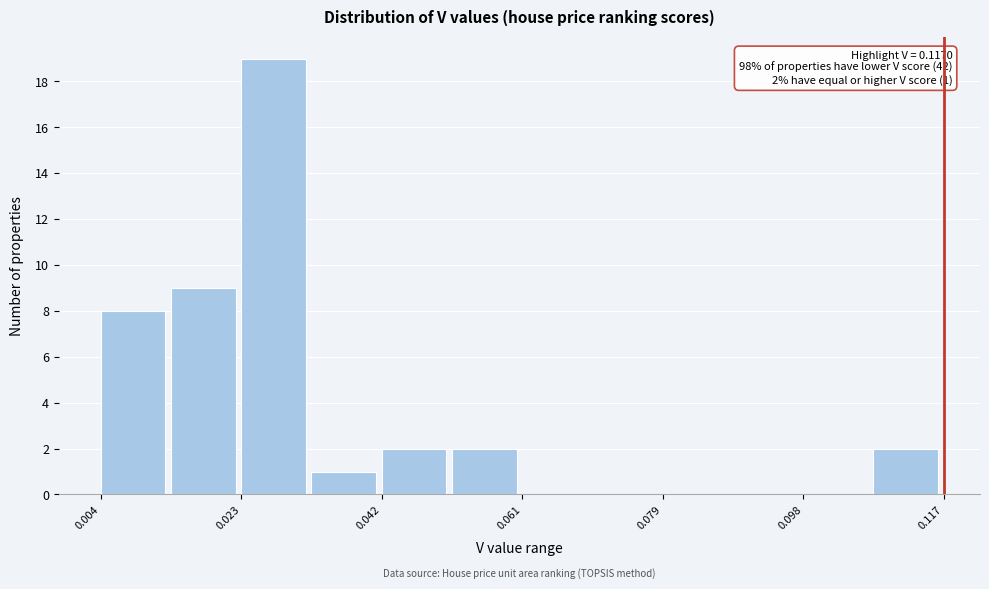

Over which range of the x-axis is the bar tallest?

0.022 to 0.032